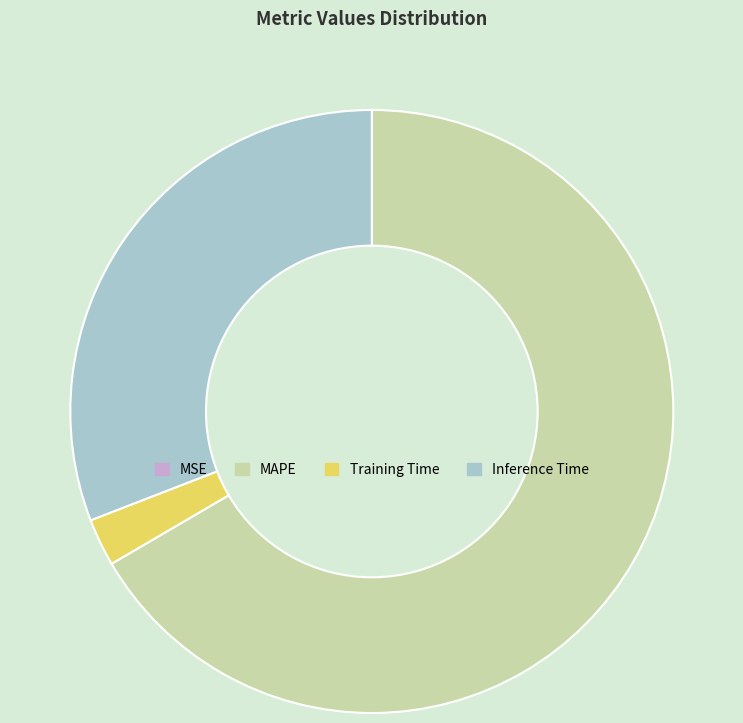

Is it true that Inference Time is 42% of the pie?

False